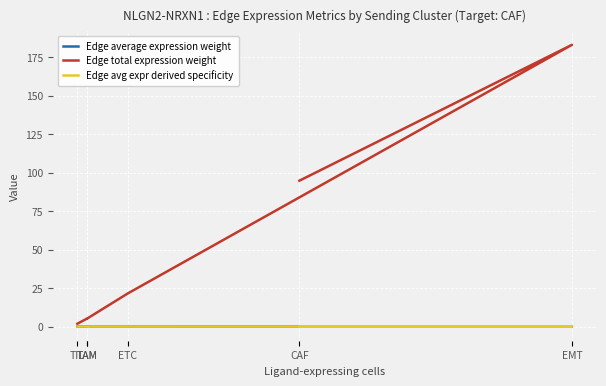

The Edge average expression weight series shows 0.0 at TIL. True or false?

False